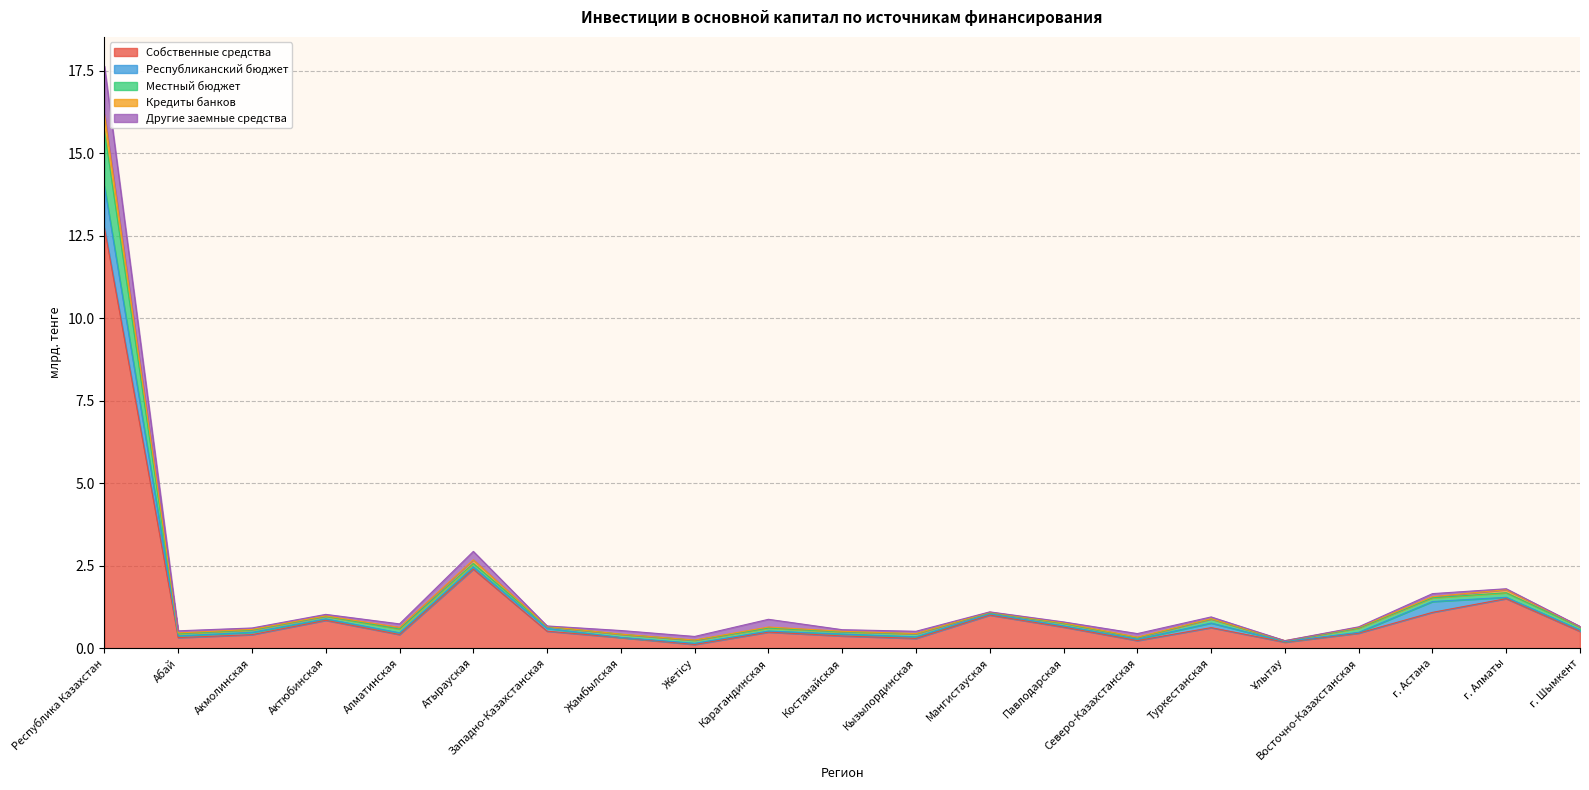

True or false: Кредиты банков and Местный бюджет cross at least once.

False